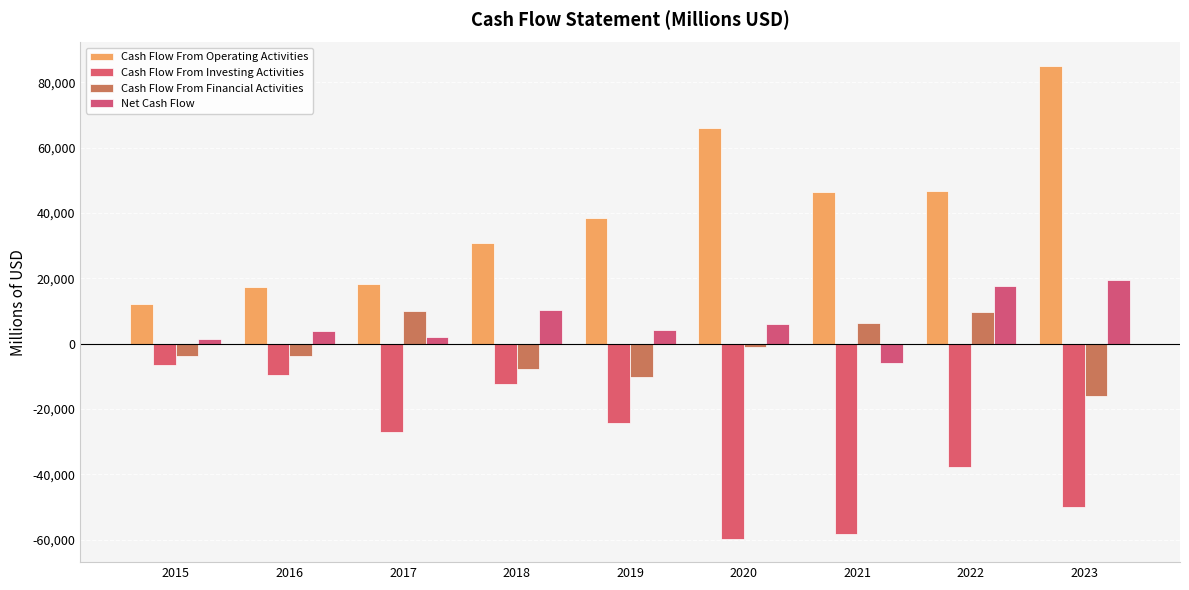

How many values in the Cash Flow From Financial Activities series are below -3716?

4